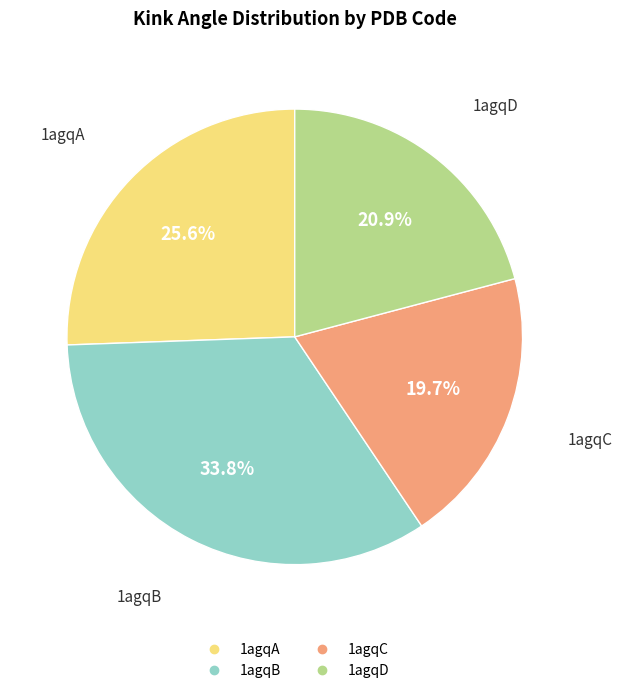

What percentage do 1agqA and 1agqC together represent?

45.3%